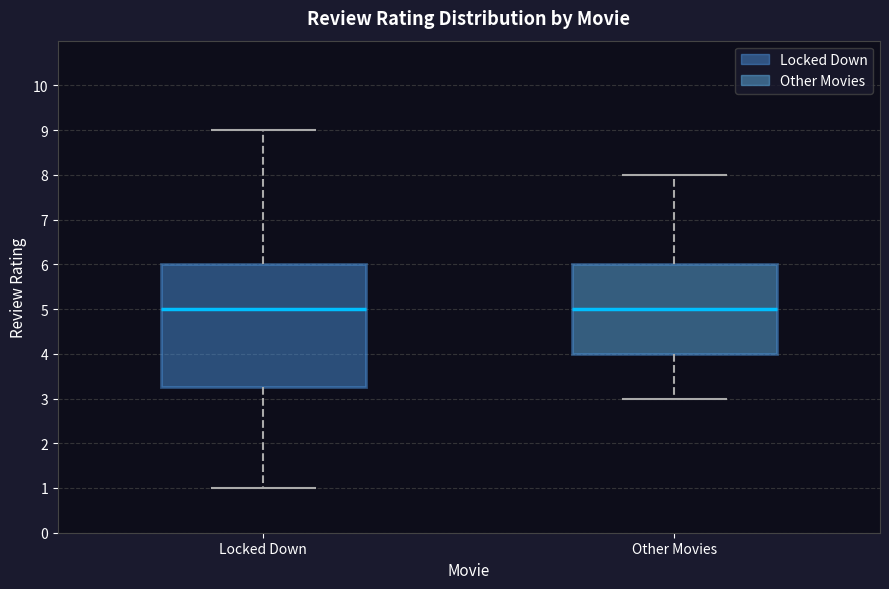

Where is the lower edge of the box for Other Movies on the y-axis? The values are not printed on the chart, so give them approximately, as read against the axis.

4.0